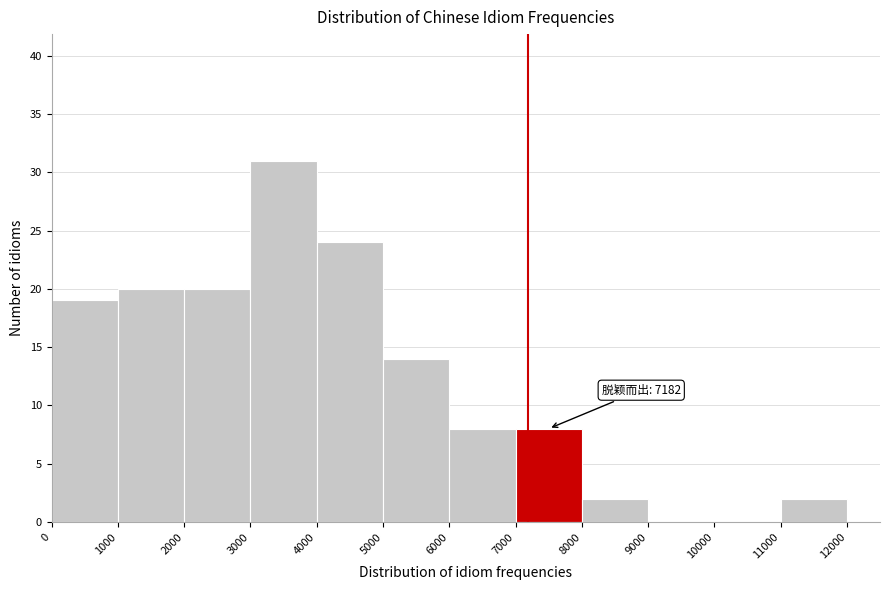

Over which range of the x-axis is the bar tallest?

3000 to 4000